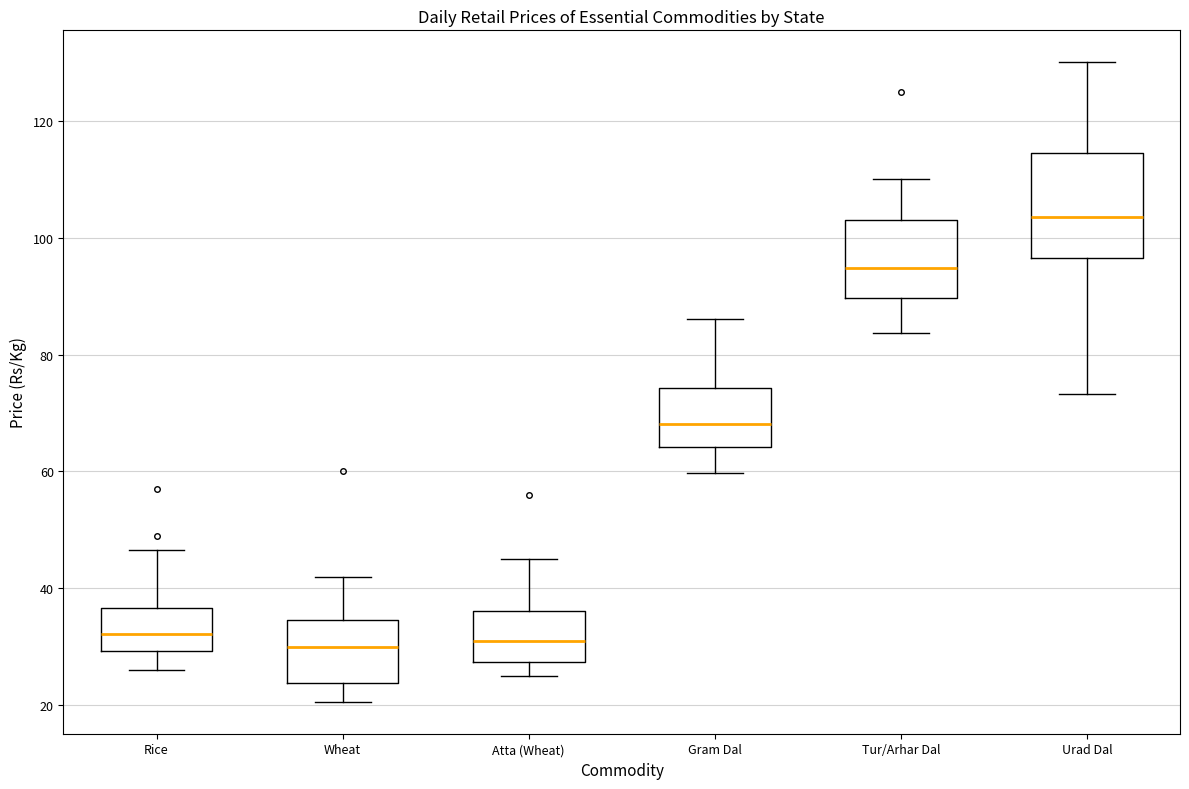

Reading left to right, transcribe this box plot: for each box, give where its median line is, the range the box spans, and where its two whiskers end, as read against the y-axis. The values are not printed on the chart, so give them approximately, as read against the axis.

Rice: median 32, box 30 to 36, whiskers 26 to 46
Wheat: median 30, box 24 to 34, whiskers 20 to 42
Atta (Wheat): median 32, box 28 to 36, whiskers 26 to 46
Gram Dal: median 68, box 64 to 74, whiskers 60 to 86
Tur/Arhar Dal: median 94, box 90 to 104, whiskers 84 to 110
Urad Dal: median 104, box 96 to 114, whiskers 74 to 130